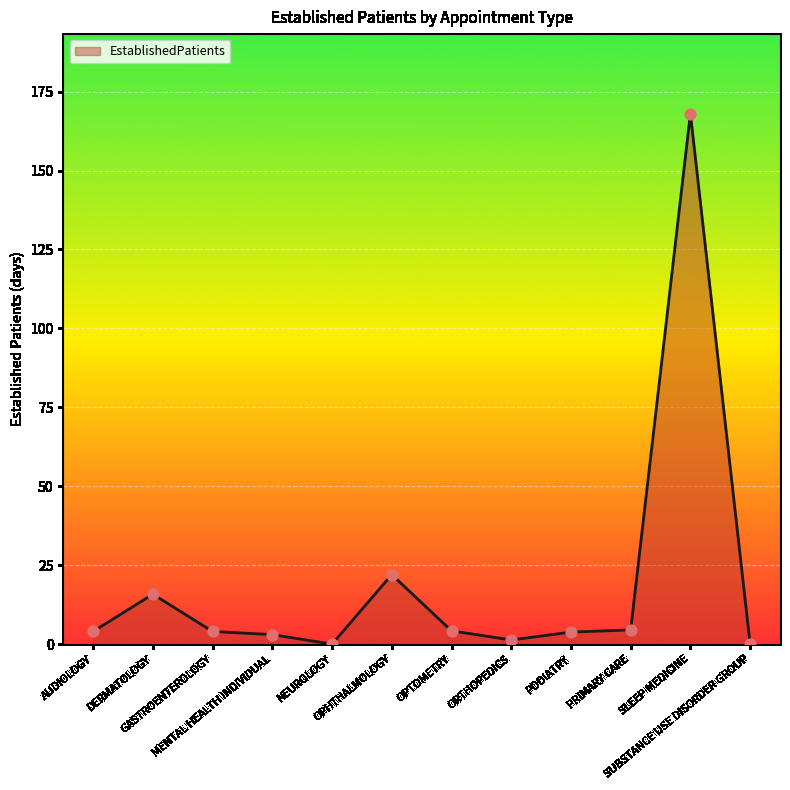

What is the change in value from GASTROENTEROLOGY to SLEEP MEDICINE?

+164.0